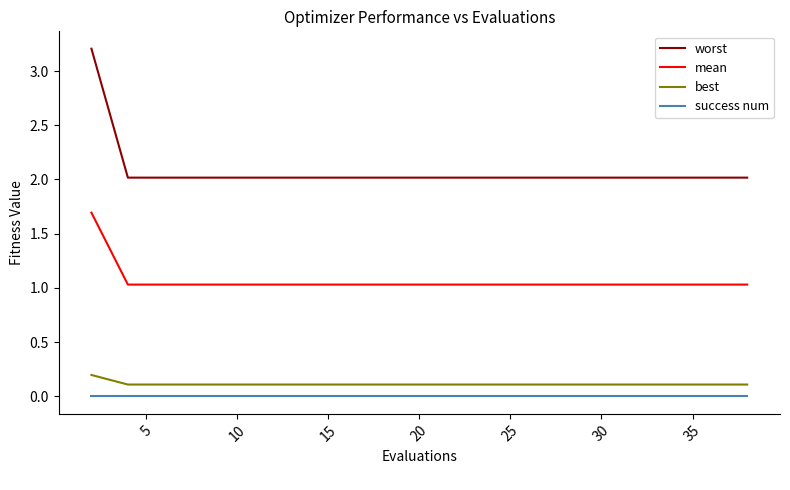

Which series has the largest total across all categories?

worst